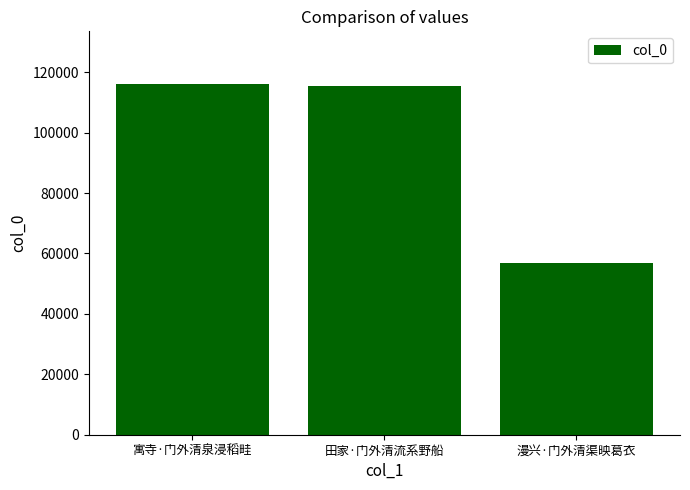

What is the sum of the values at 寓寺·门外清泉浸稻畦 and 漫兴·门外清渠映葛衣?

172890